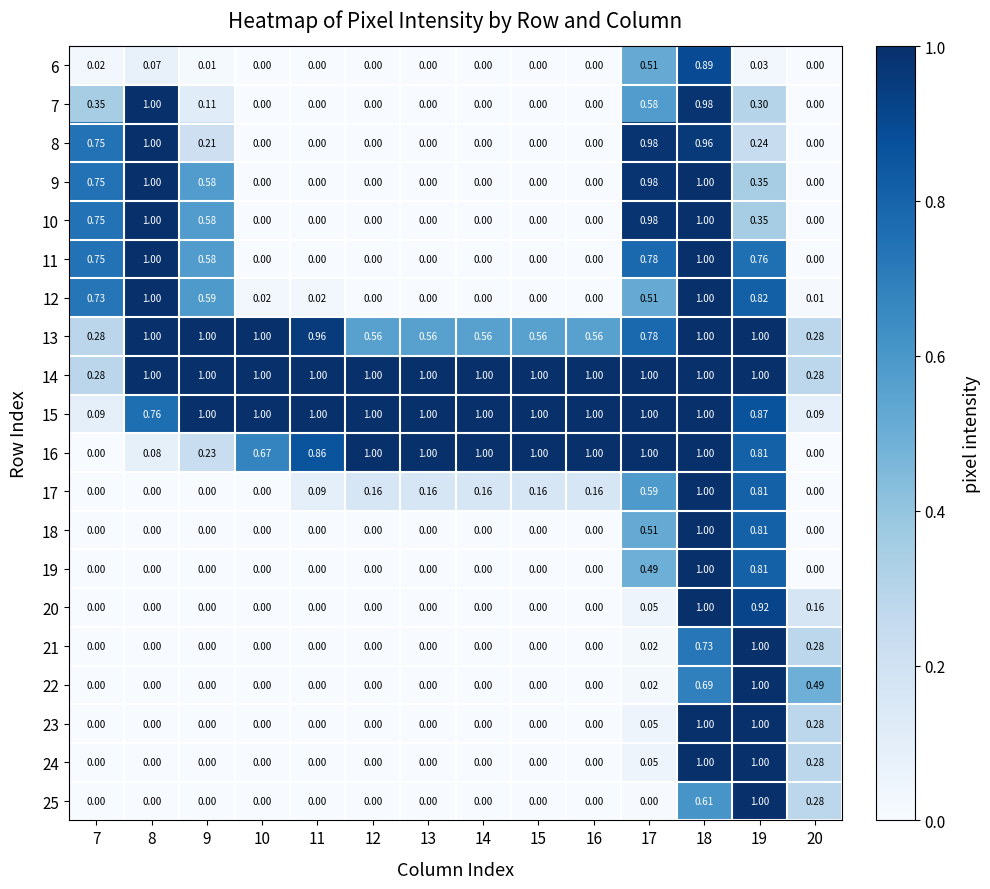

What is the difference between the highest and lowest values at 16?

1.0